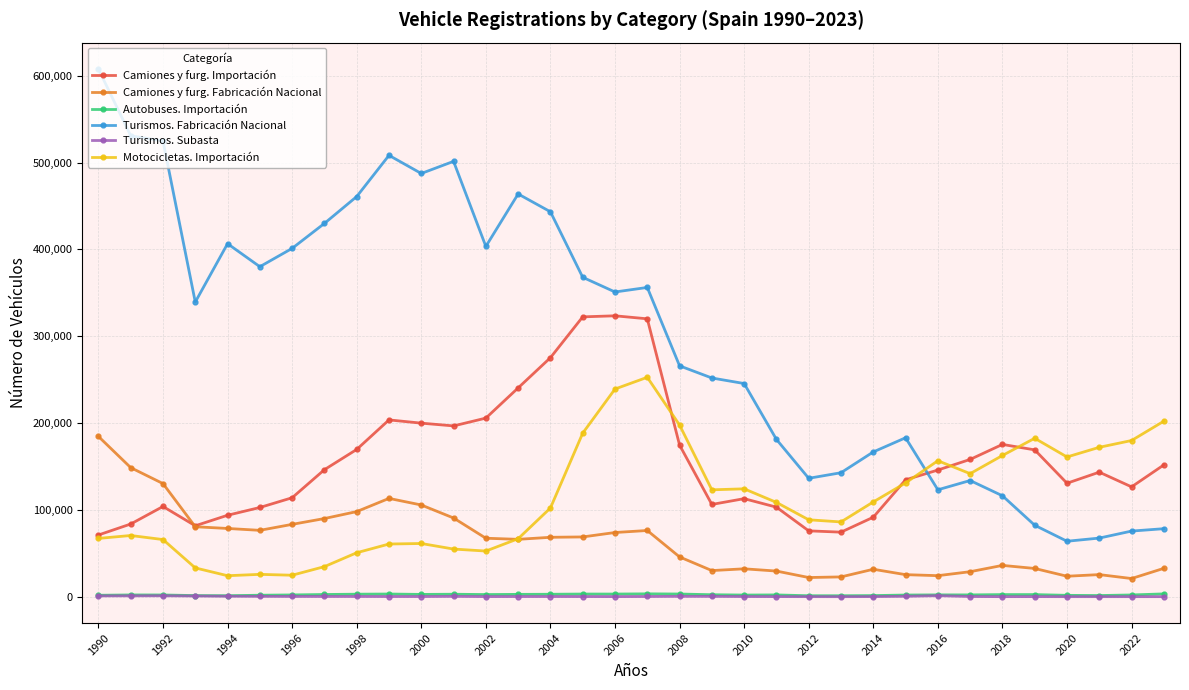

True or false: Camiones y furg. Importación has more than 2 interior local peaks.

True